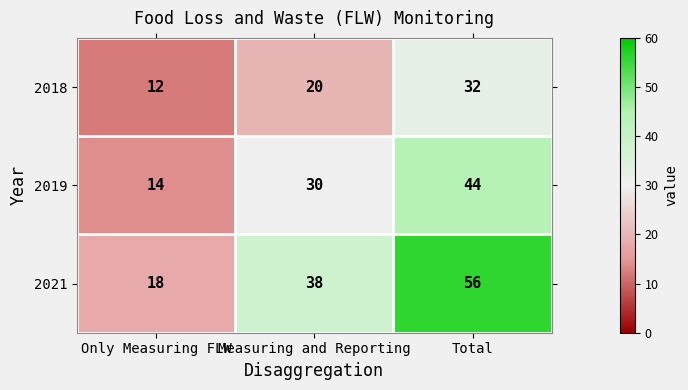

Reading left to right, transcribe all the data shown in this chart.

2018: 12	20	32
2019: 14	30	44
2021: 18	38	56